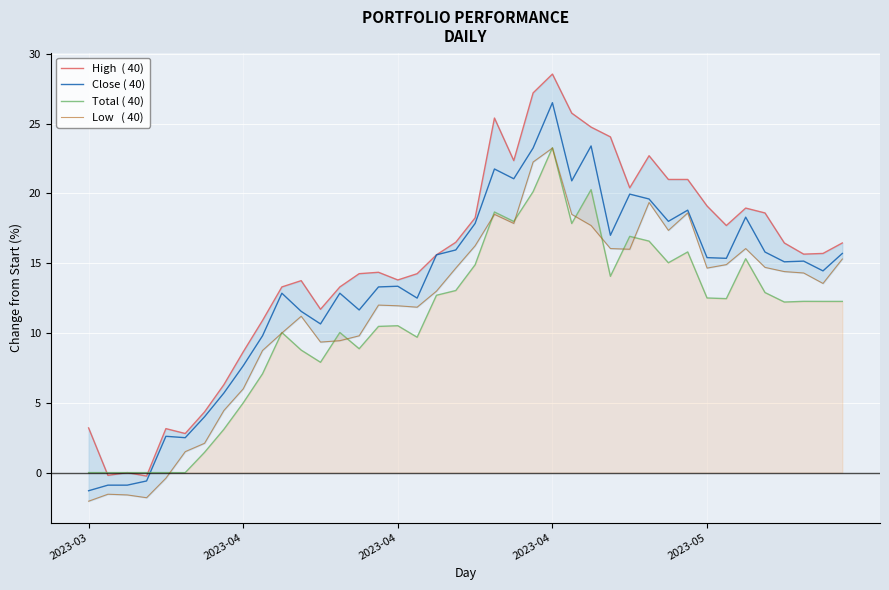

What is the greatest value displayed?

28.5